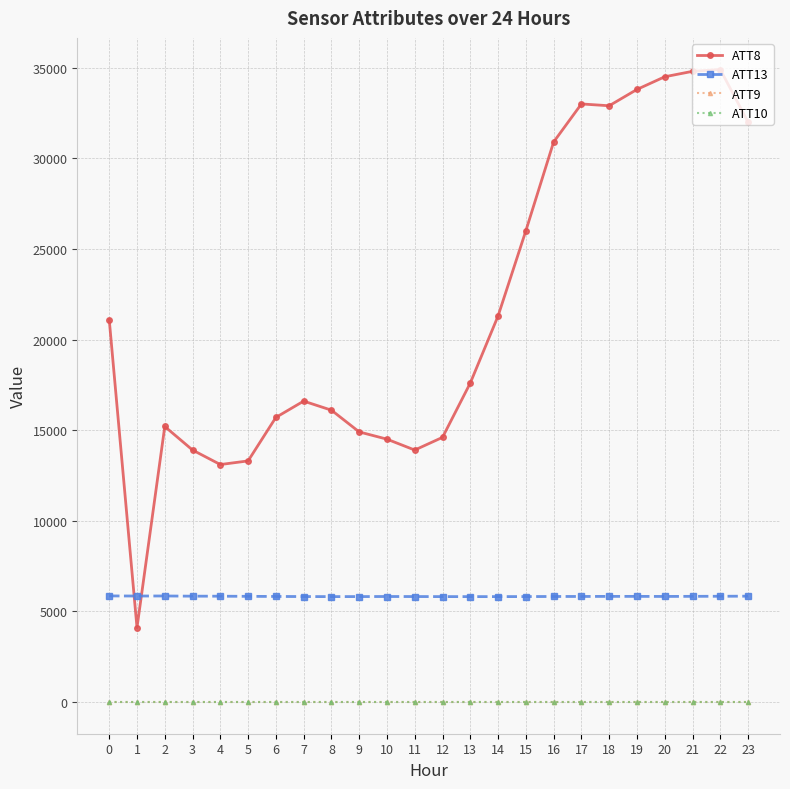

What is the total value across all series at 14?

27091.2